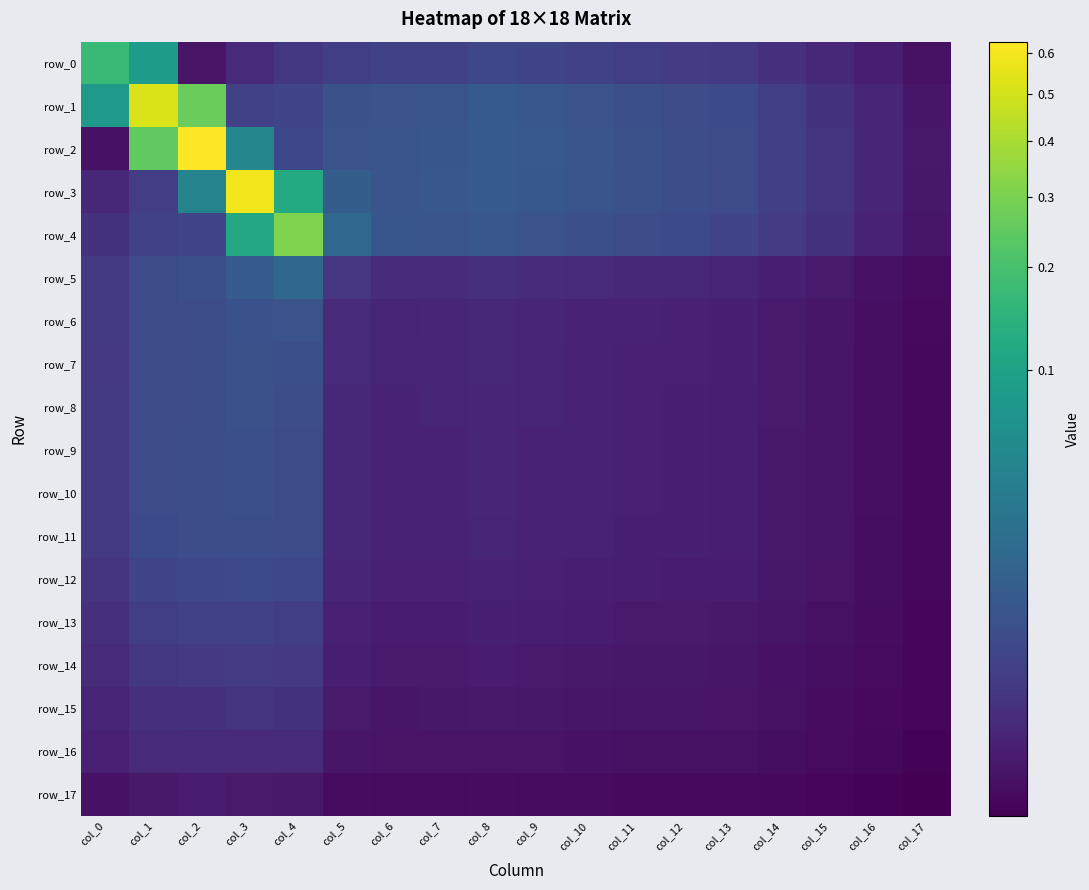

At which category is the sum across all series the highest?

col_2